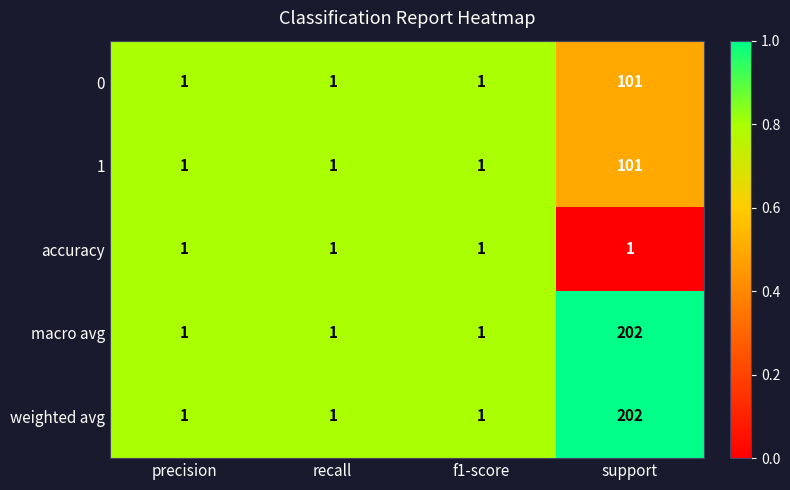

True or false: accuracy has a value of 1 at f1-score.

True